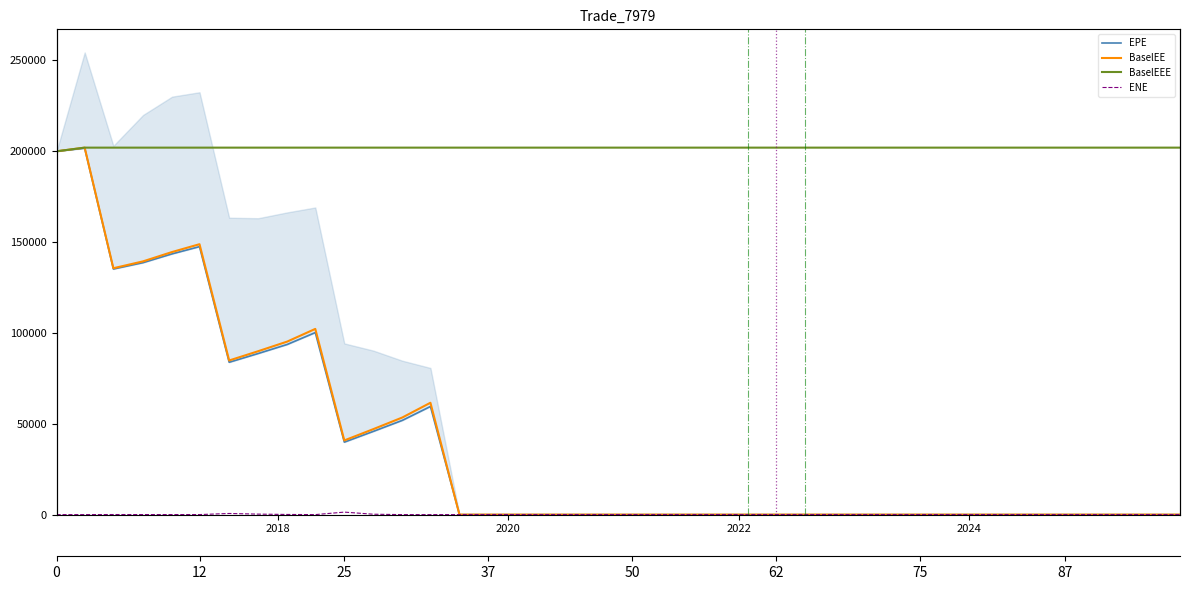

Is the value of BaselEEE at 39 greater than the value of EPE at 23?

Yes